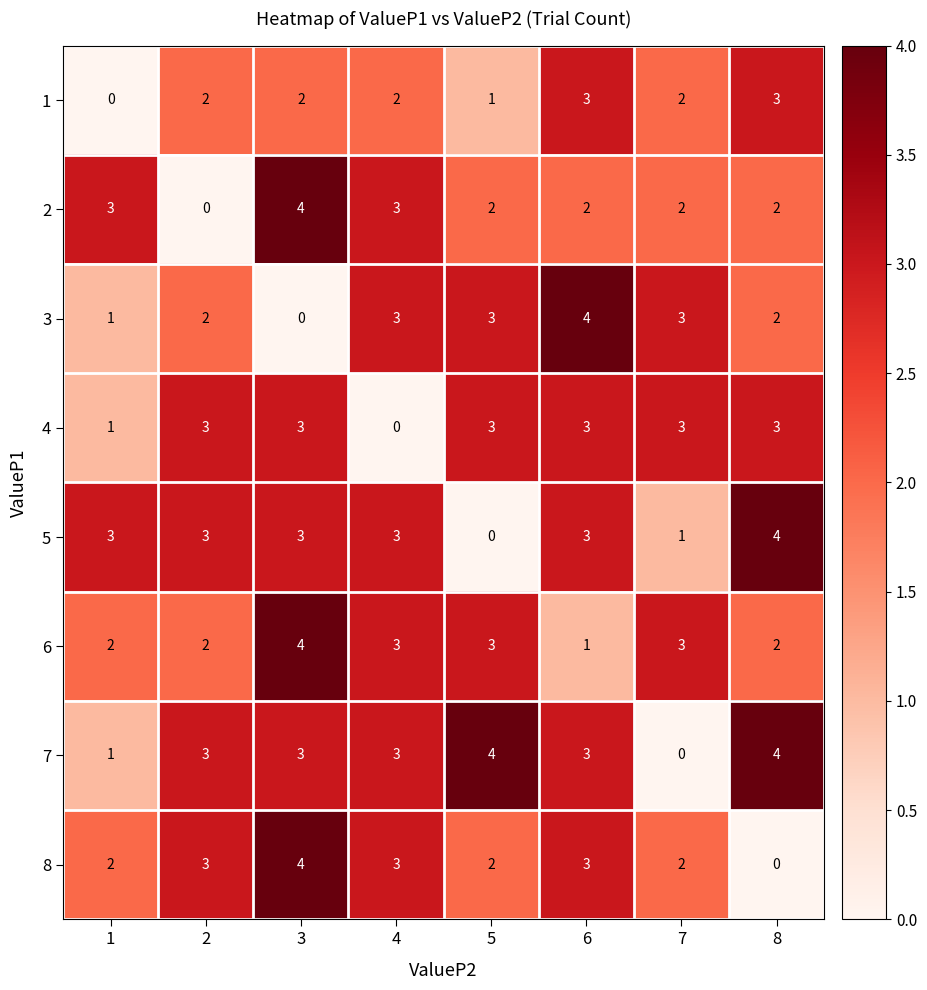

Count the number of categories in the chart.

8